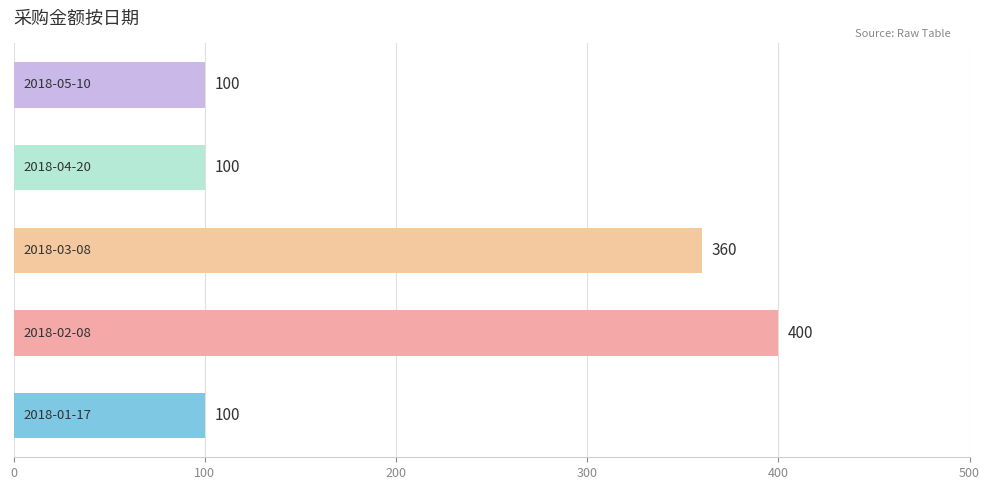

What is the average value?

212